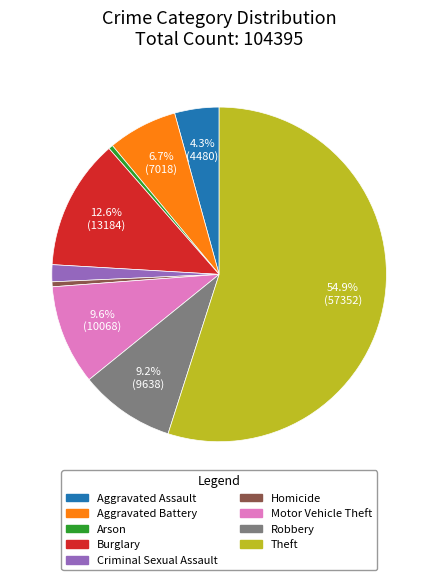

To the nearest percent, what percentage of the pie is Motor Vehicle Theft?

10%